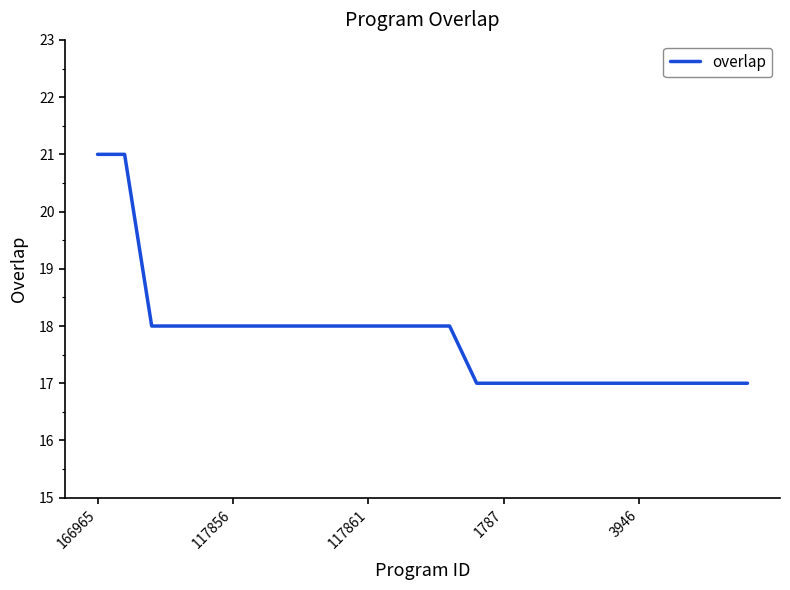

What is the smallest value displayed?

17